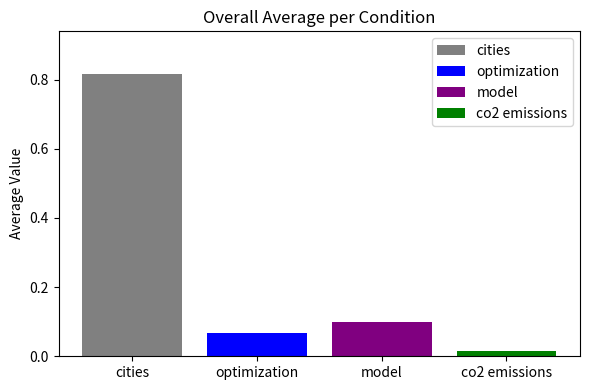

What is the difference between the maximum and second lowest values?

0.7